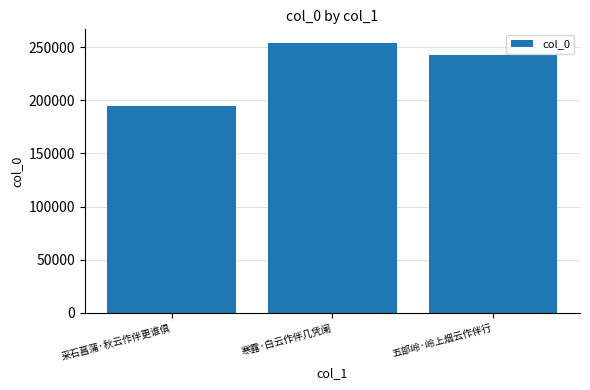

The value at 五部岭·岭上烟云作伴行 is 121551. True or false?

False